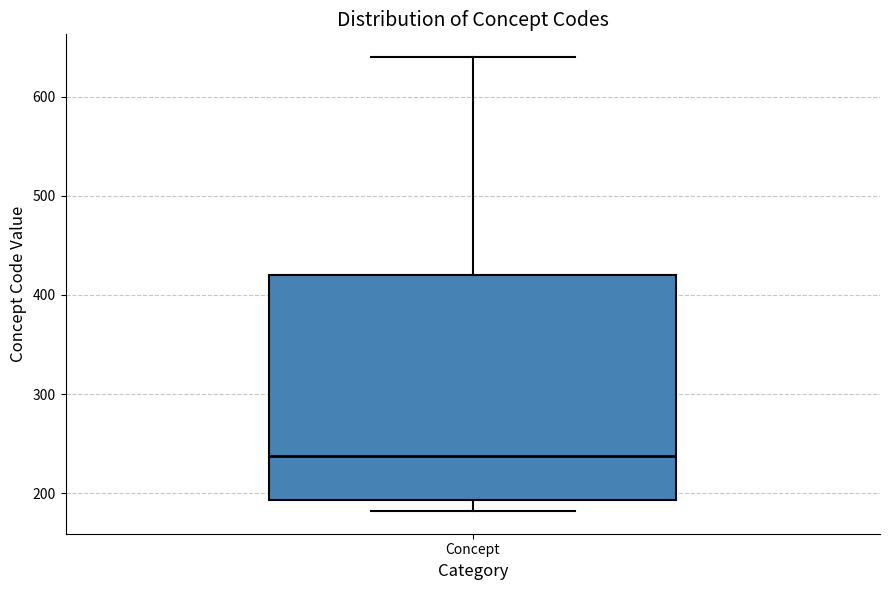

Transcribe this box plot: give where the median line is, the range the box spans, and where the two whiskers end, as read against the y-axis. The values are not printed on the chart, so give them approximately, as read against the axis.

median 240, box 190 to 420, whiskers 180 to 640